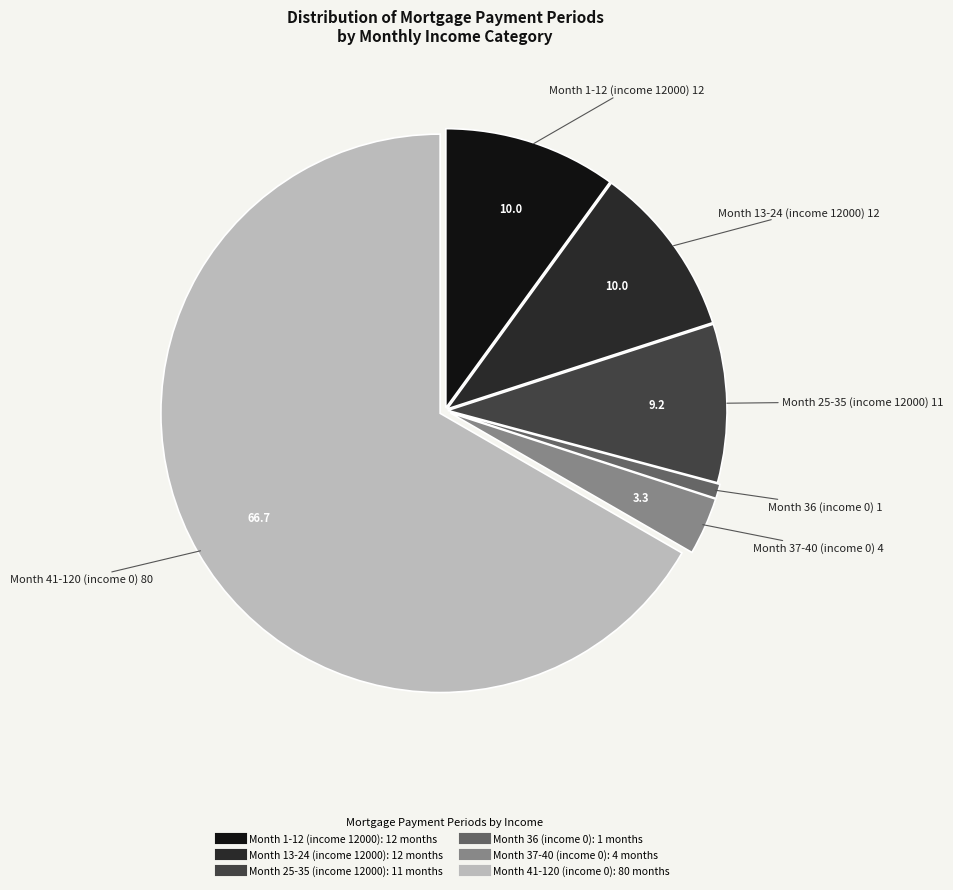

Count the number of slices in the pie.

6